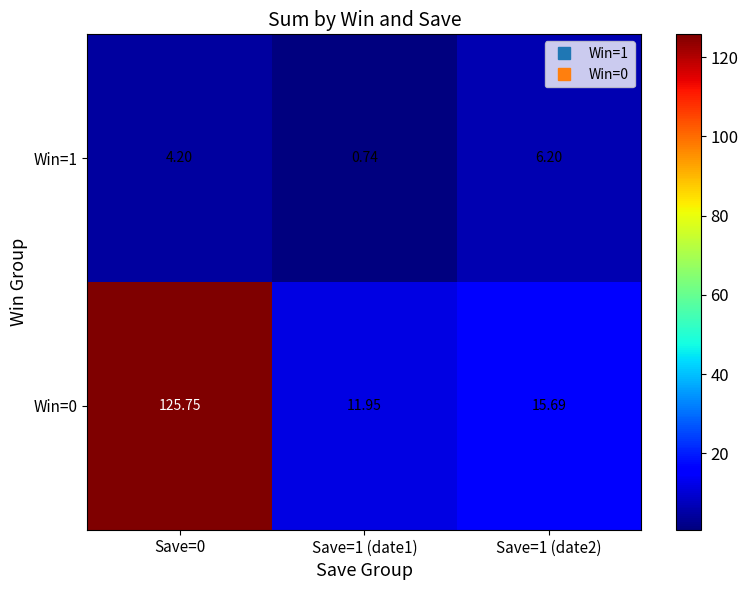

Is the value of Win=0 at Save=1 (date2) greater than the value of Win=1 at Save=0?

Yes